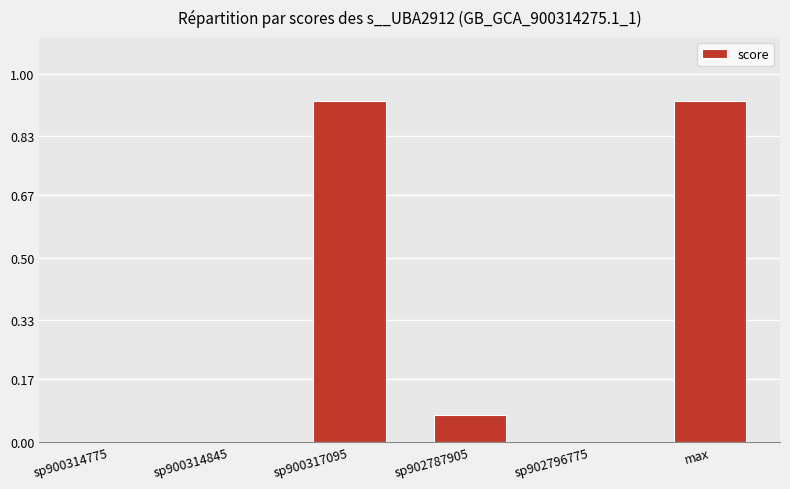

What is the sum of the values at max and sp900317095?

1.9